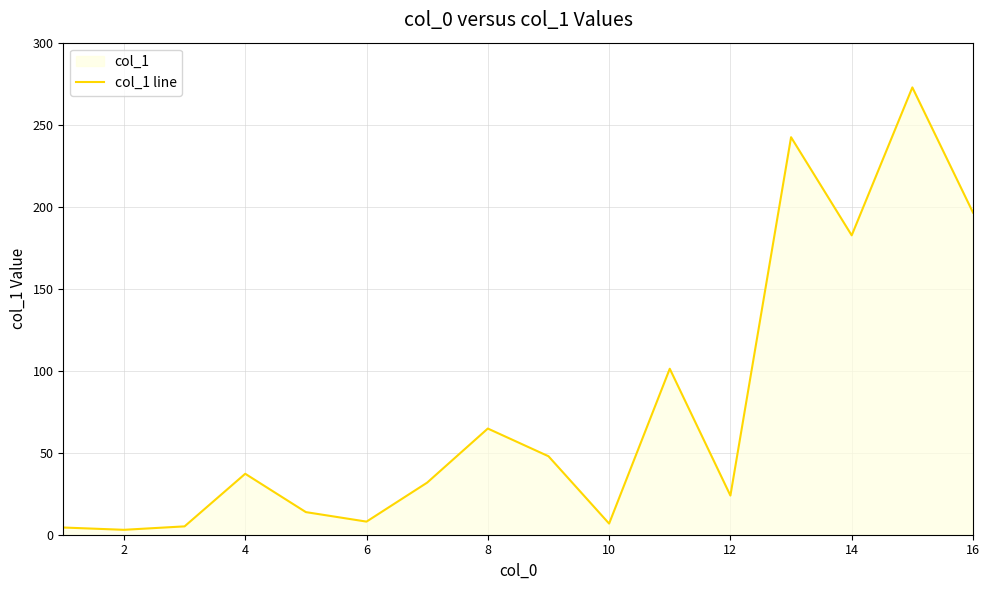

What is the change in value from 4 to 16?

+159.4